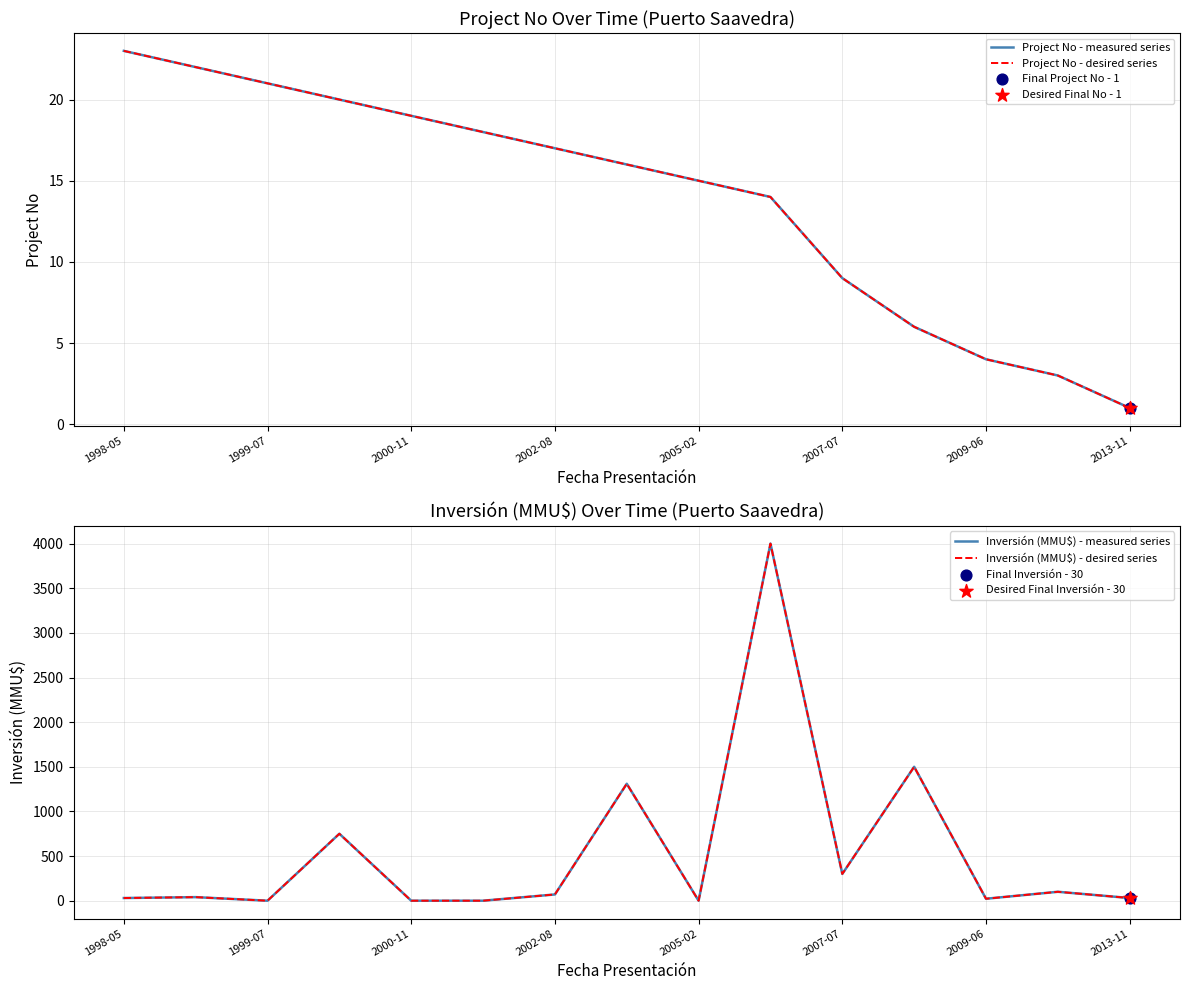

What are all the series names shown in the legend?

Project No - measured series, Project No - desired series, Inversión (MMU$) - measured series, Inversión (MMU$) - desired series